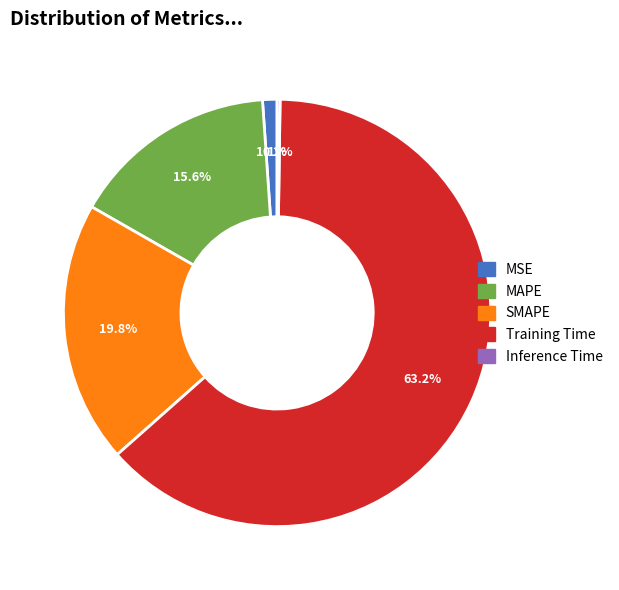

What portion of the pie excludes MAPE?

84.4%